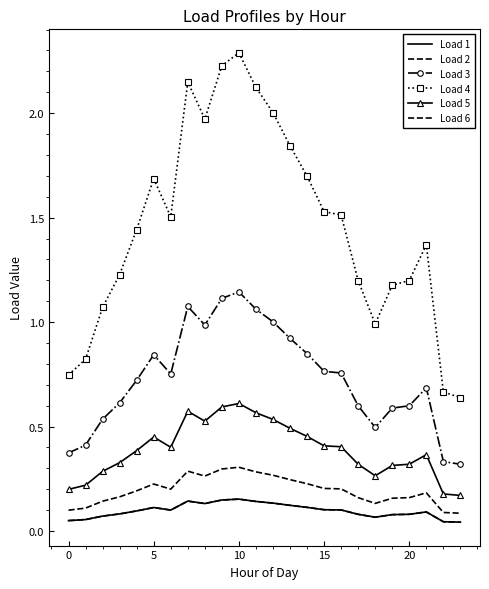

Rank the series by their maximum value, from highest to lowest.

Load 4, Load 3, Load 5, Load 2, Load 1, Load 6